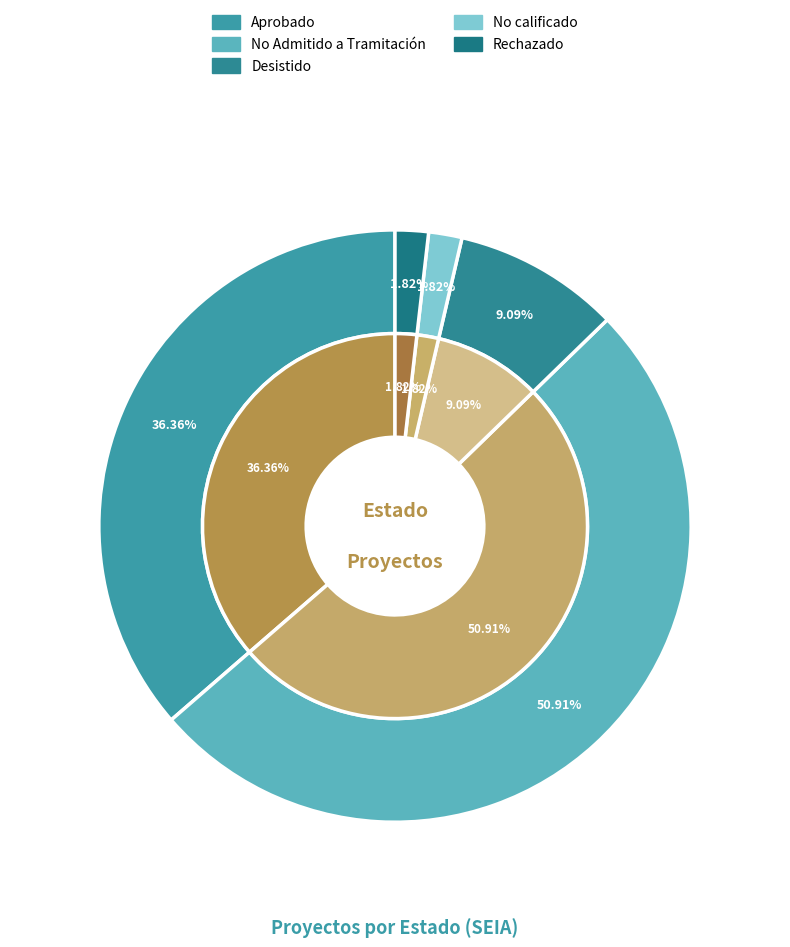

Is No Admitido a Tramitación the majority of the pie?

Yes